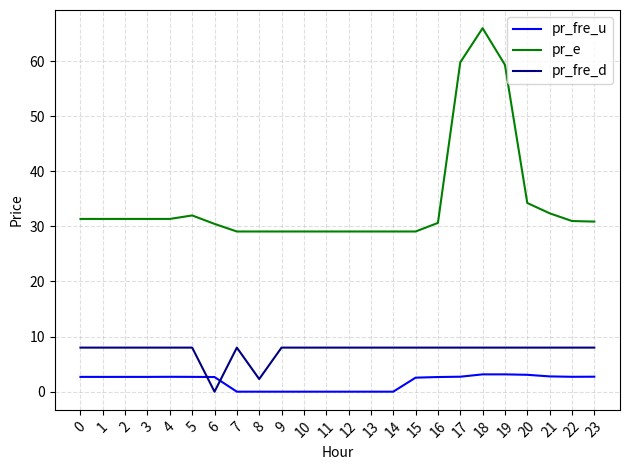

At 13, list the series in order from smallest to largest.

pr_fre_u, pr_fre_d, pr_e